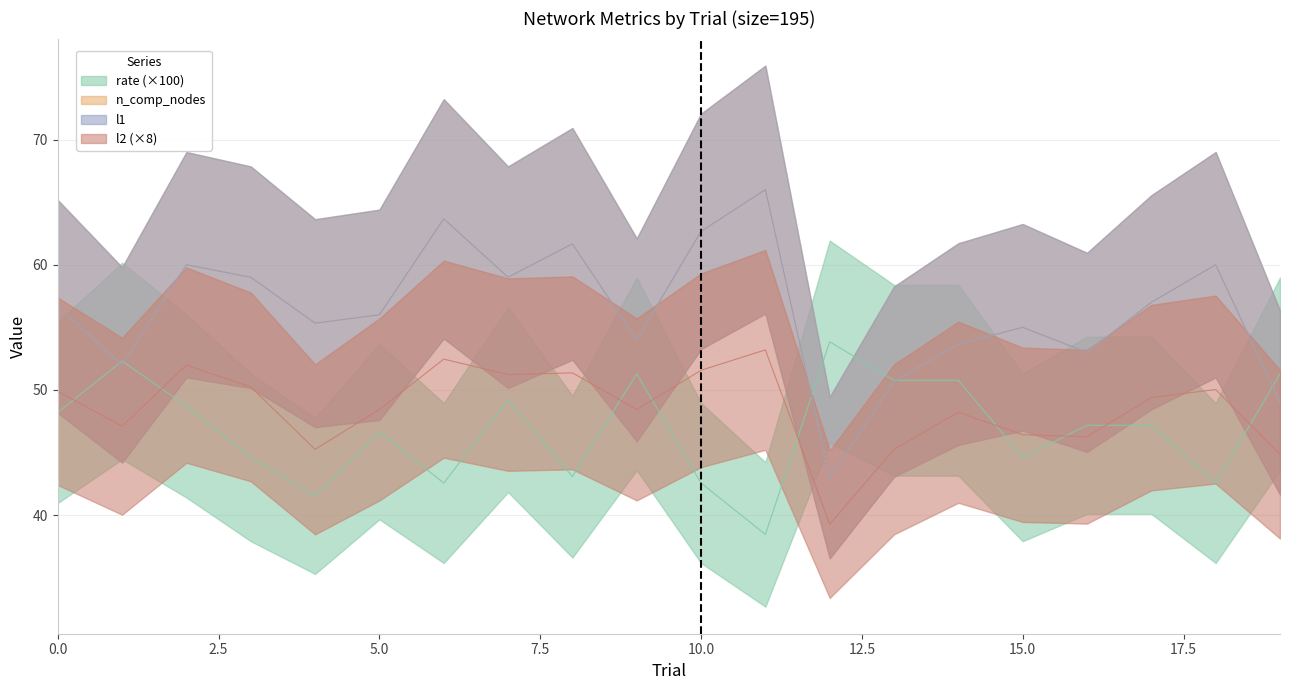

What is the difference between the n_comp_nodes values at 13 and 3?

8.3